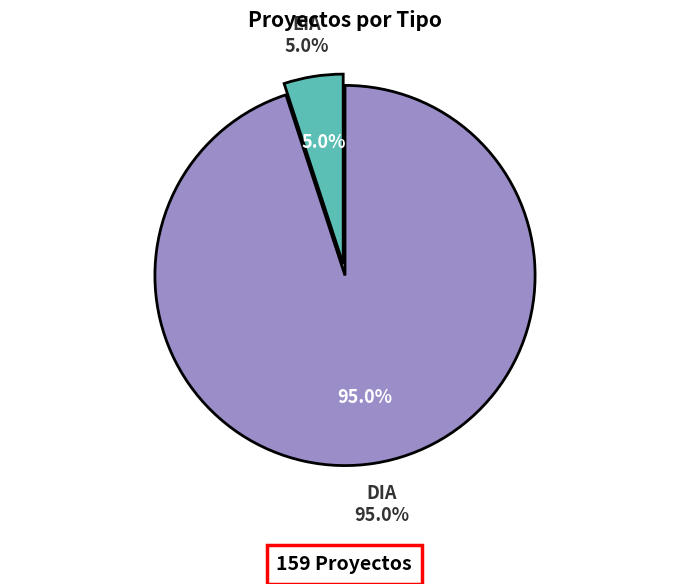

Is DIA the majority of the pie?

Yes